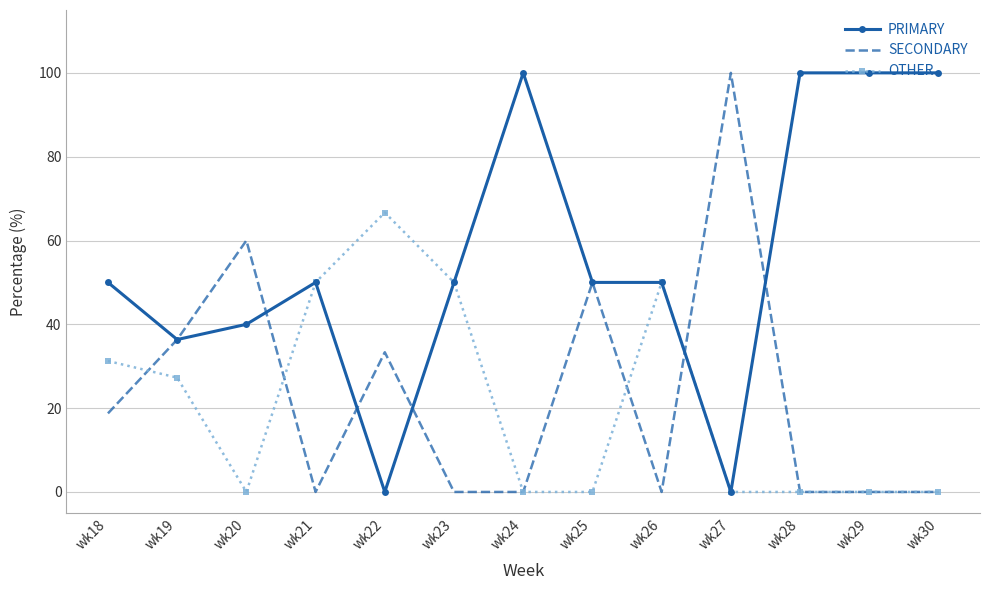

What is the maximum value shown in the chart?

100.0